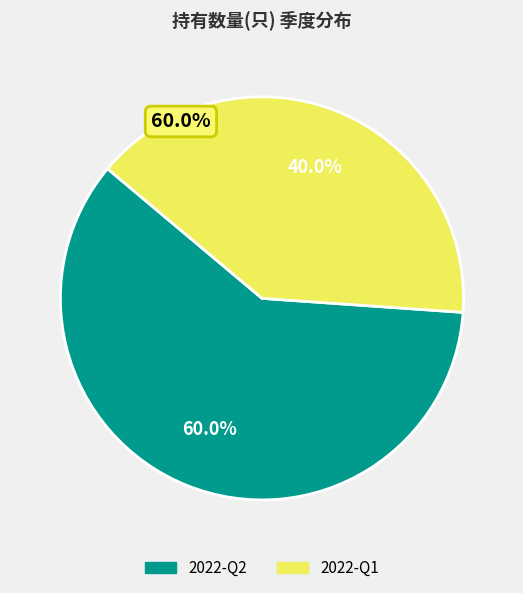

To the nearest percent, what is the difference between the 2022-Q1 and 2022-Q2 slice percentages?

20%